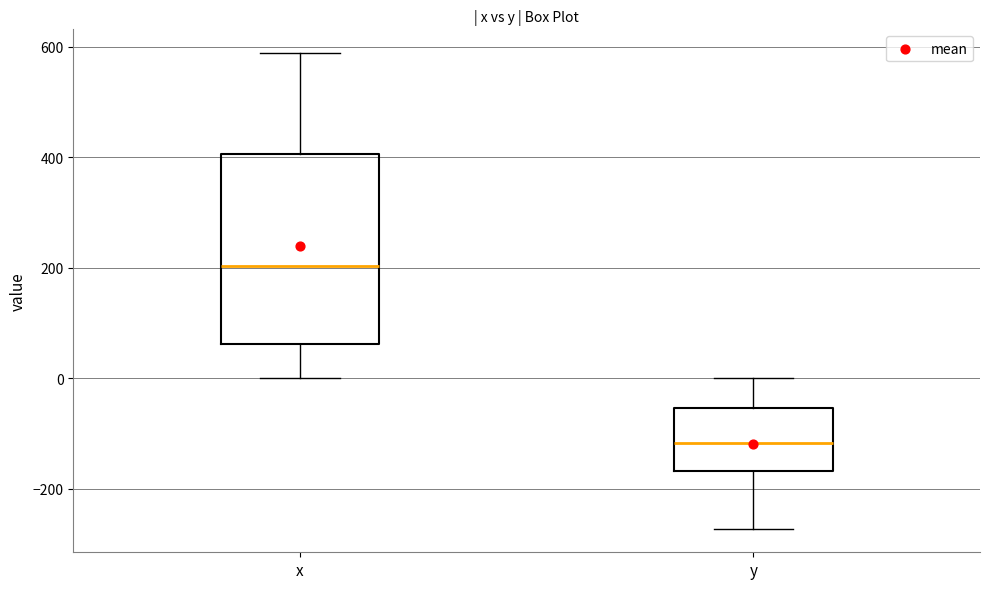

Which box's median line is the highest?

x